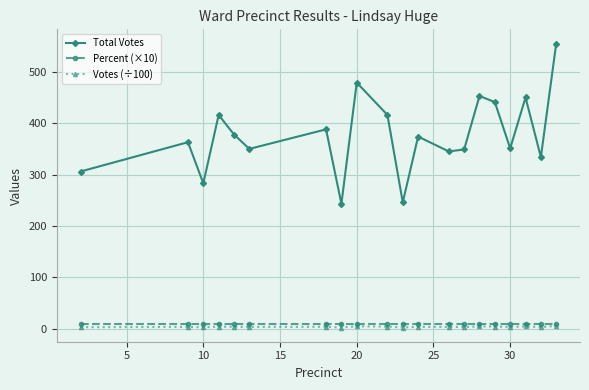

Which series has the largest total across all categories?

Total Votes